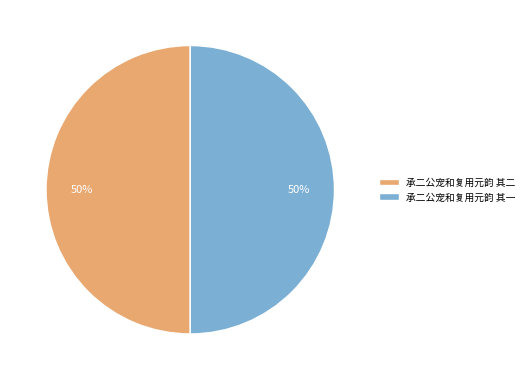

Is the sum of 承二公宠和复用元韵 其一 and 承二公宠和复用元韵 其二 greater than half?

Yes